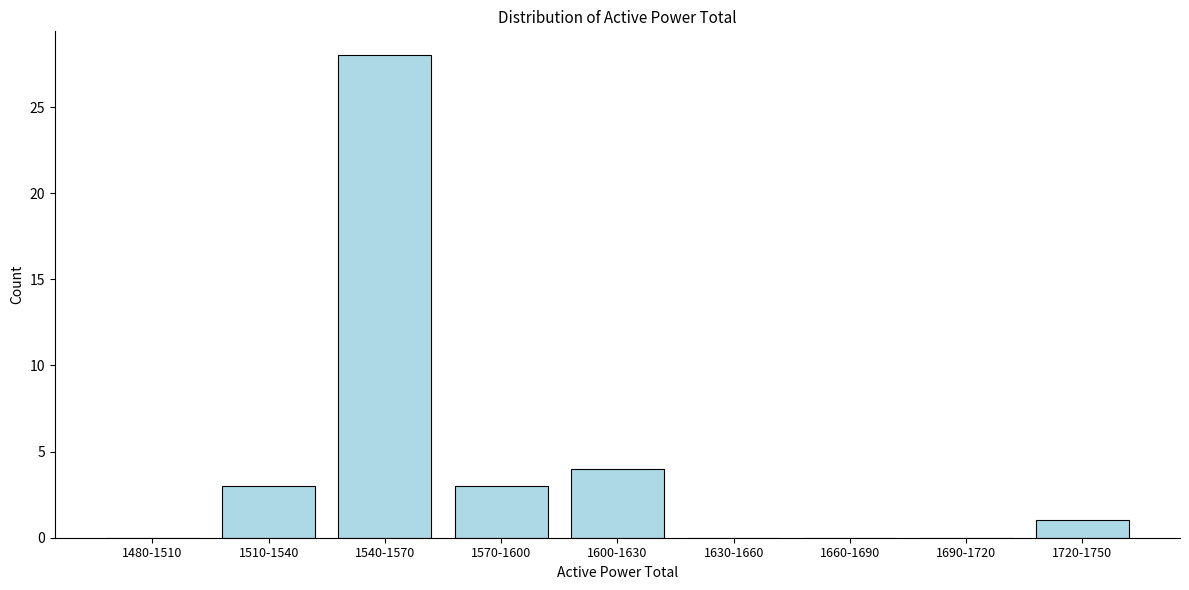

Reading right to left, list all the values displayed in this chart.

1720-1750=1	1690-1720=0	1660-1690=0	1630-1660=0	1600-1630=4	1570-1600=3	1540-1570=28	1510-1540=3	1480-1510=0